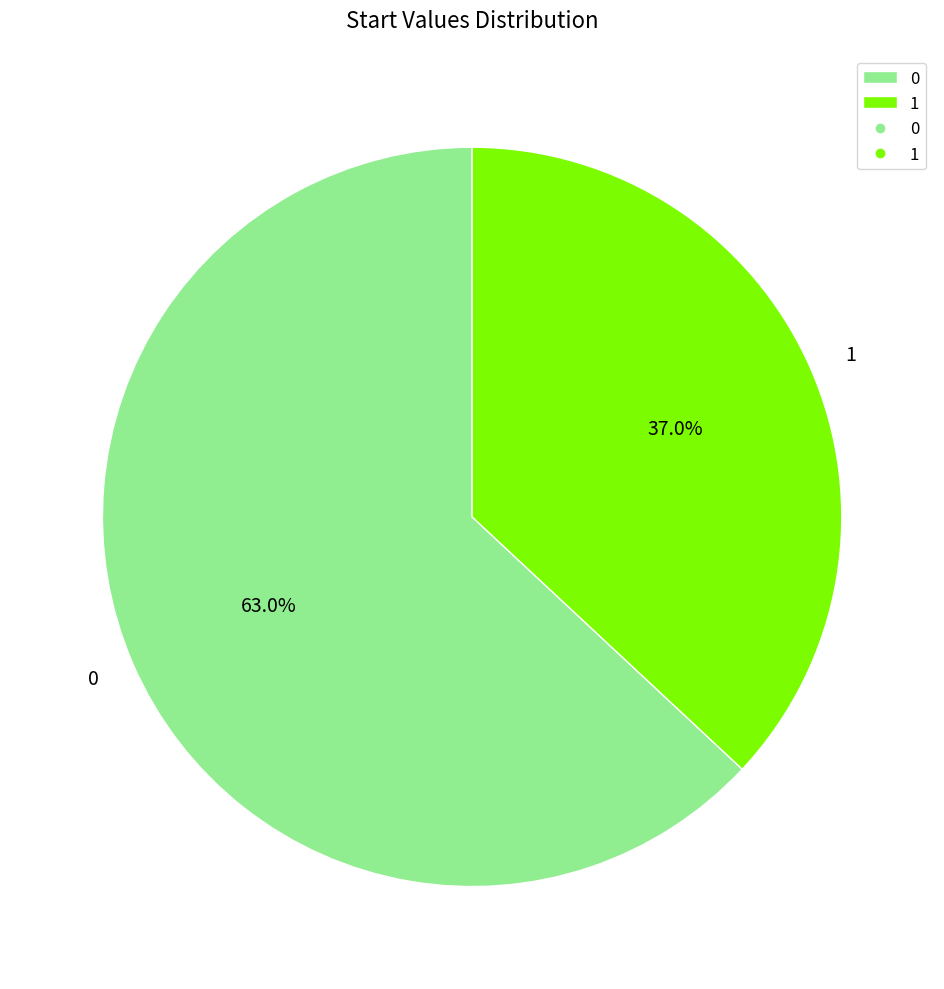

Do 0 and 1 together represent more than half of the pie?

Yes